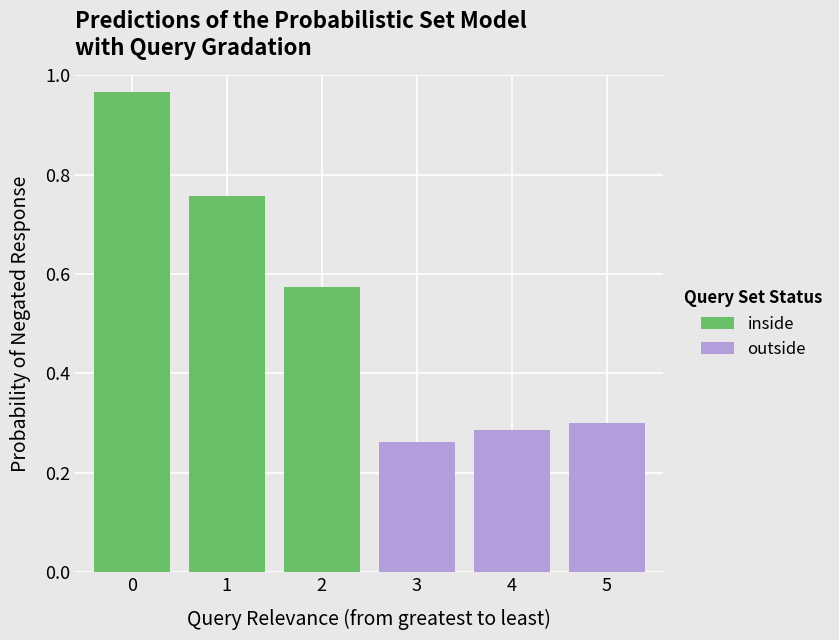

What is the spread (max minus min) of values at 0?

0.7